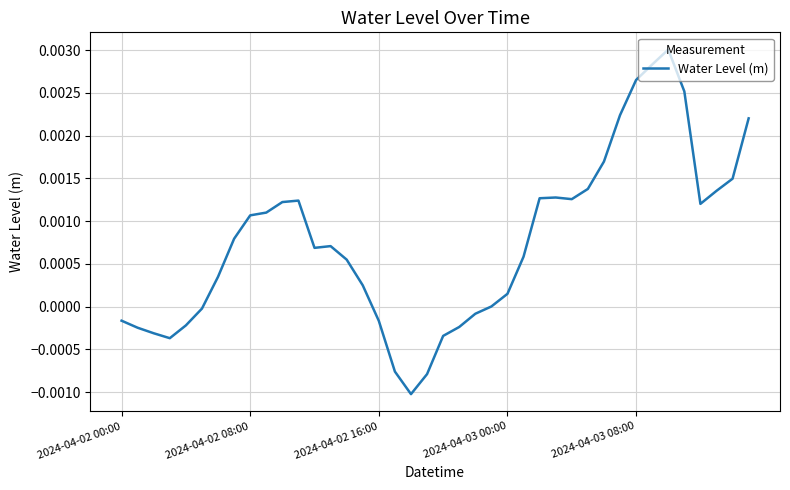

How many lines are shown in the chart?

1